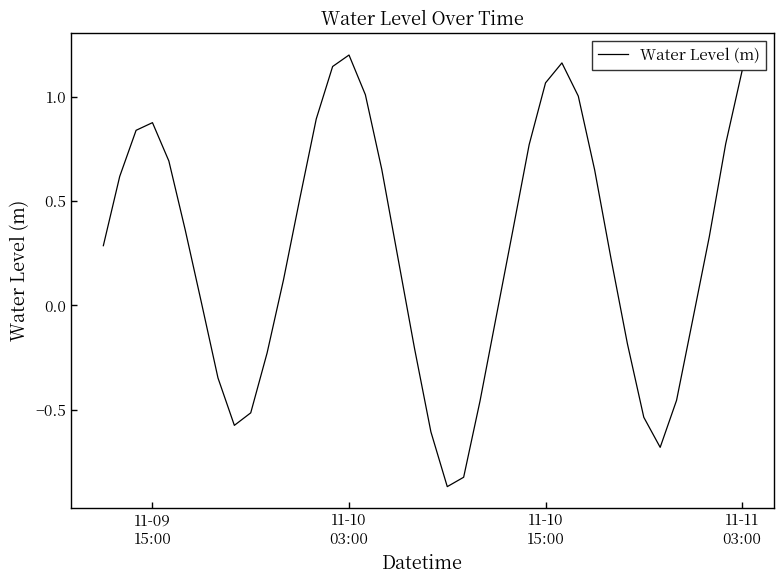

What is the difference between the maximum and minimum values?

2.1